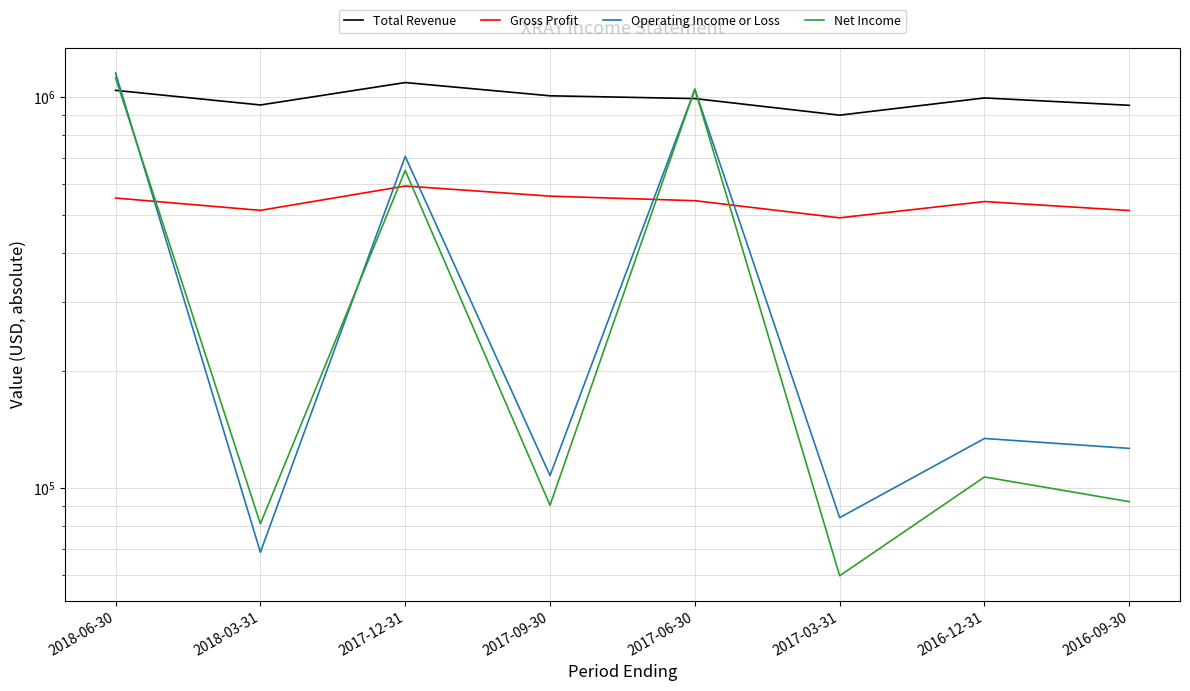

The Net Income series shows 59800 at 2017-03-31. True or false?

True